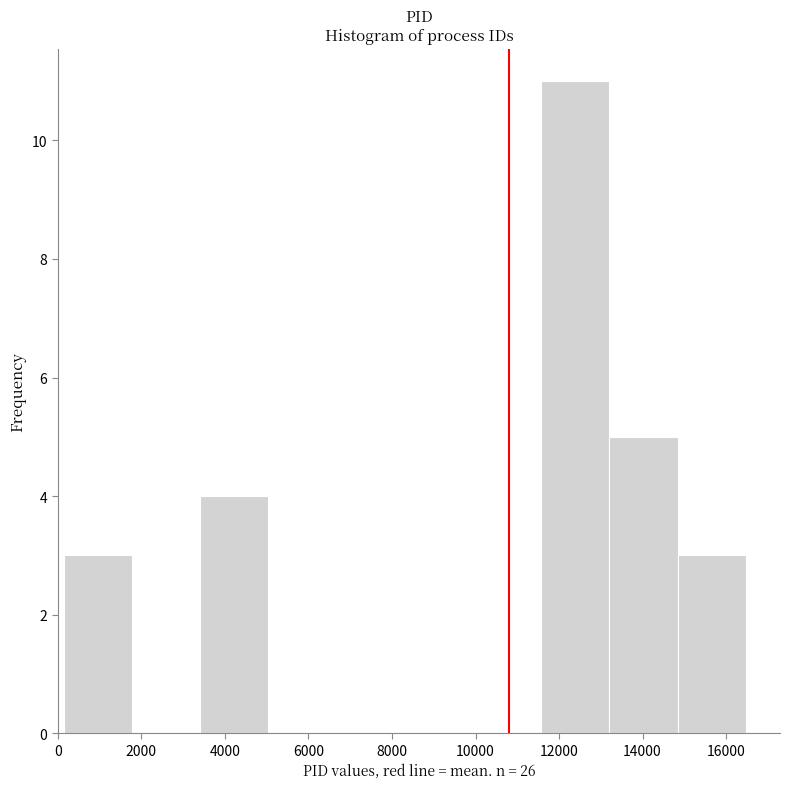

How tall is the bar that spans 3400 to 5000 on the x-axis? Neither the bar edges nor the heights are printed on the chart, so give them approximately, as read against the axes.

4